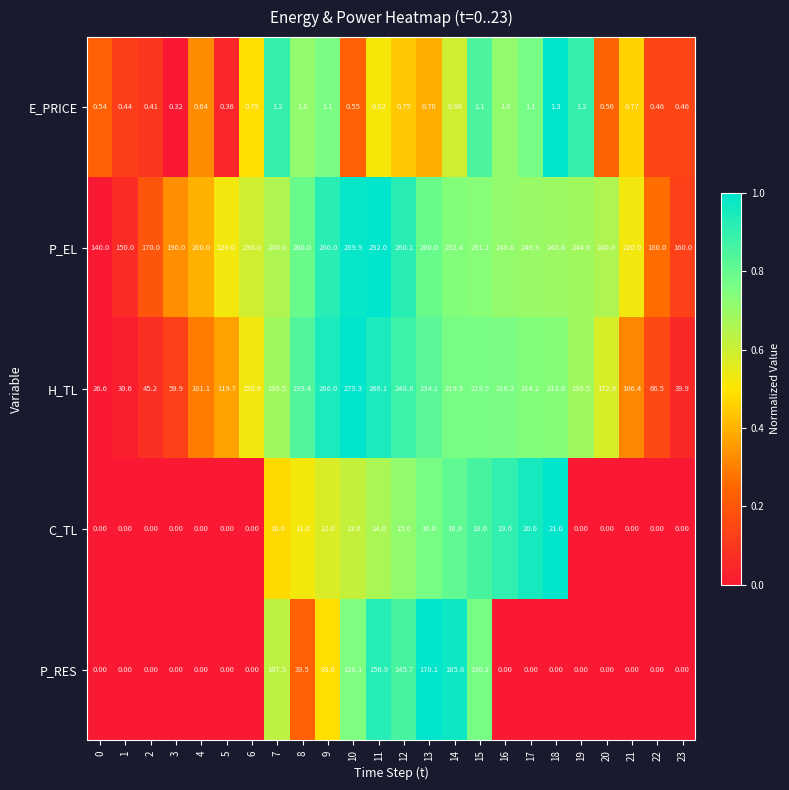

Which series has the largest total across all categories?

P_EL